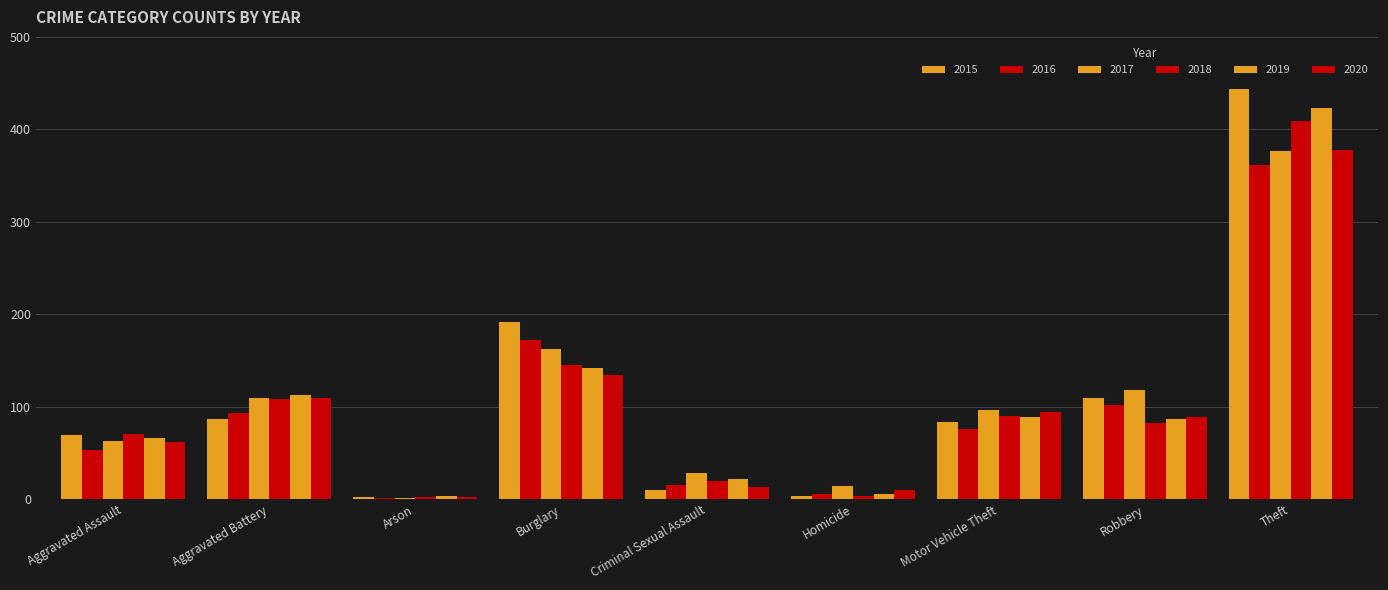

The value of 2020 at Arson is 3. True or false?

False